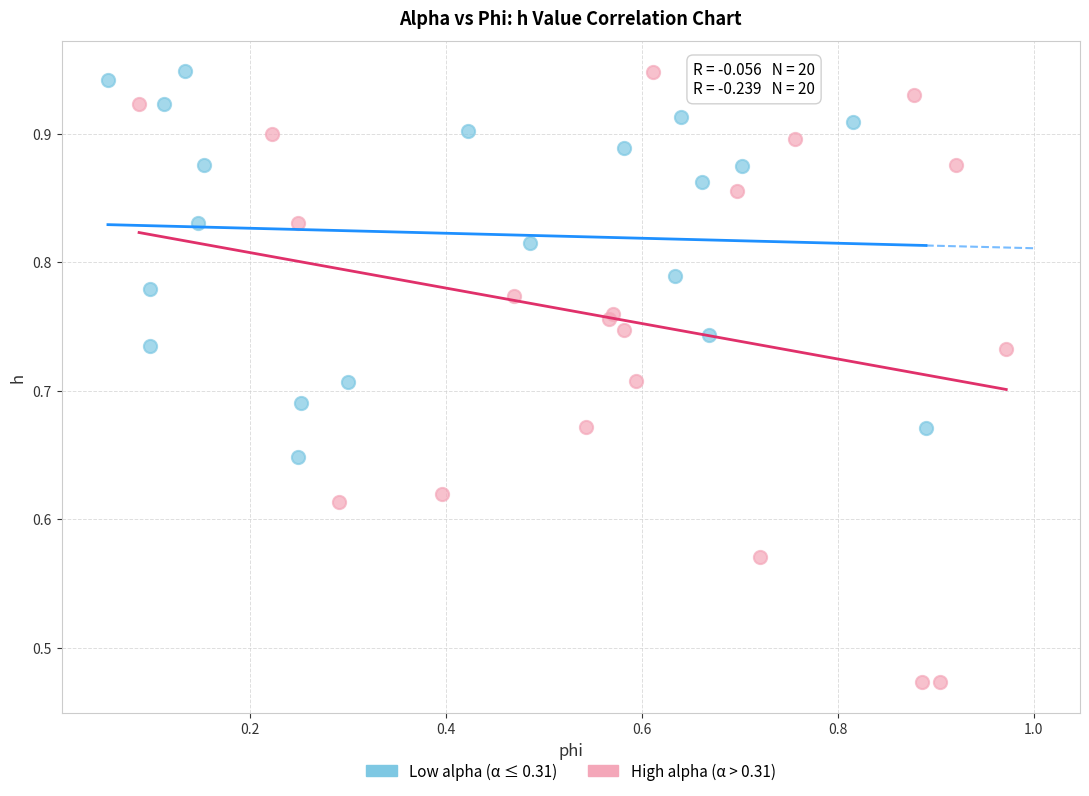

Which series contains the lowest Y value?

High alpha (α > 0.31)